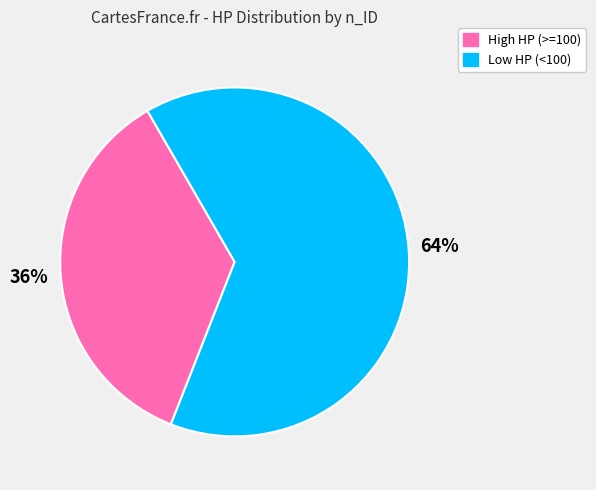

To the nearest percent, what is the average slice percentage?

50%